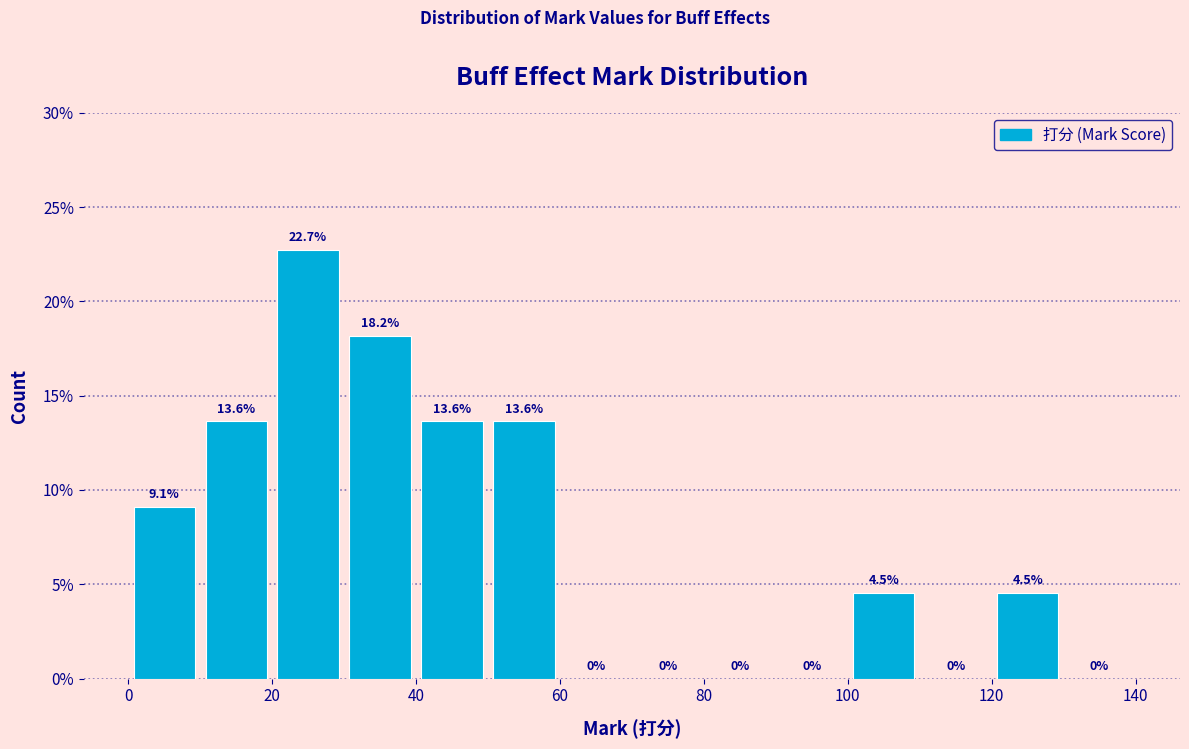

Which range on the x-axis has the tallest bar?

20 to 30